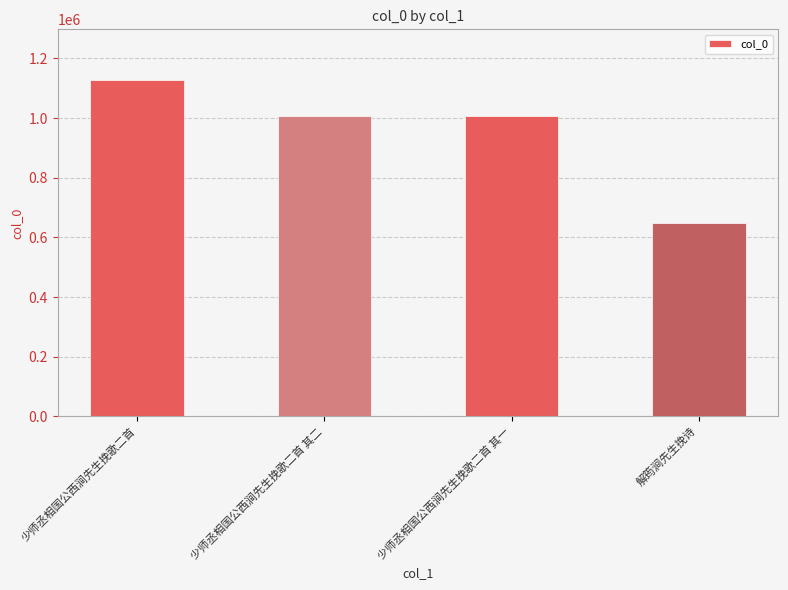

What is the value of the 3rd bar from the left?

1005754